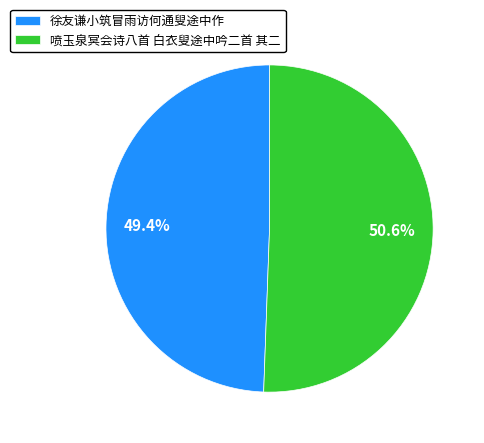

What is the largest slice in the pie chart?

喷玉泉冥会诗八首 白衣叟途中吟二首 其二